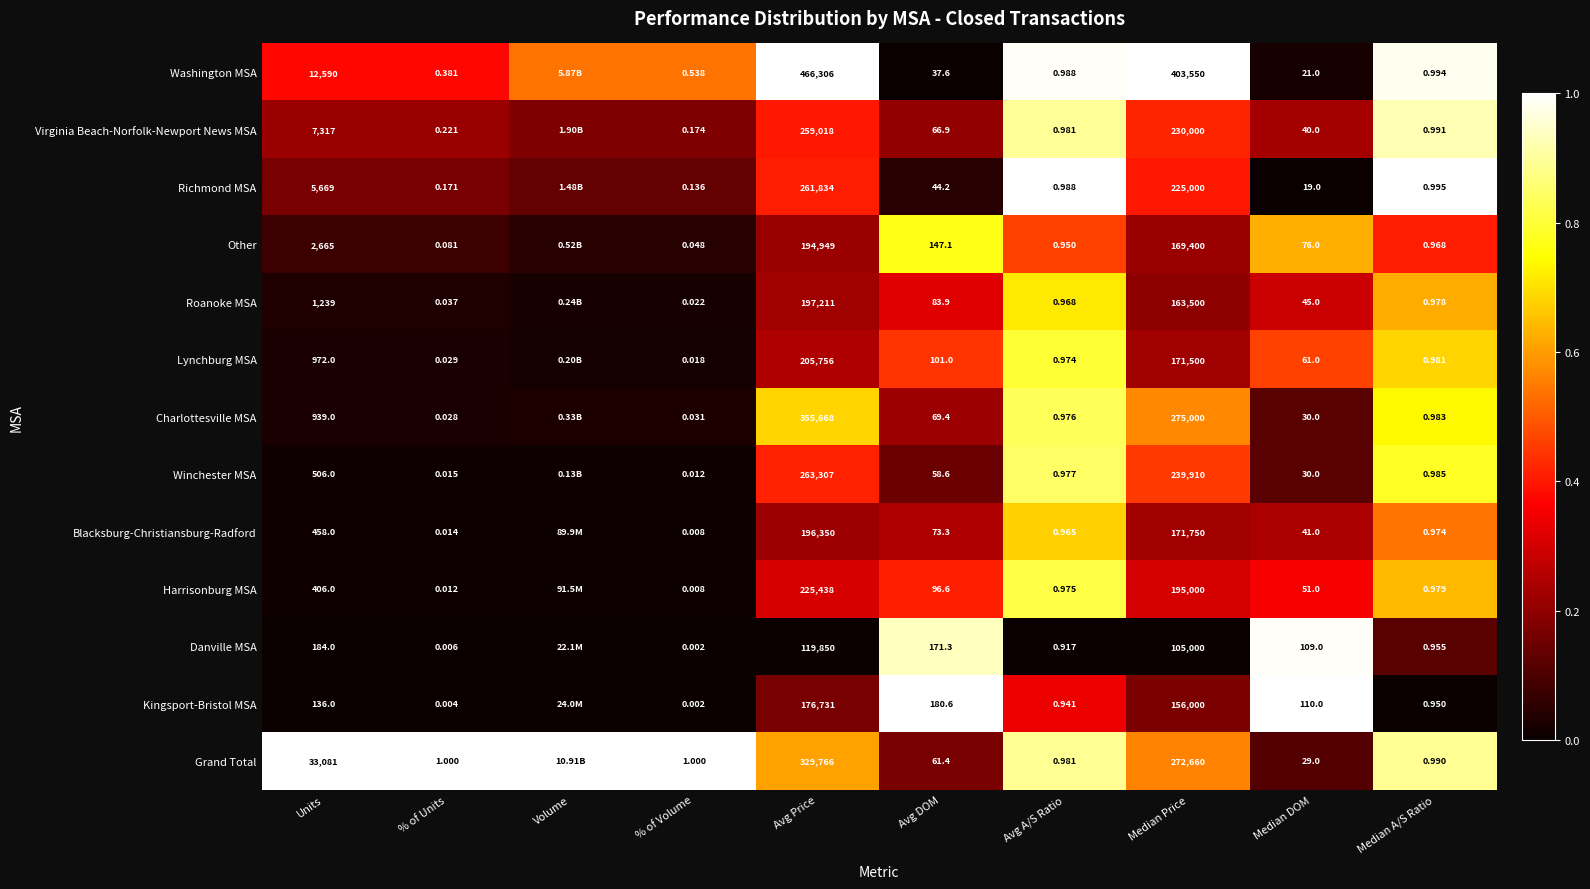

Count the number of categories in the chart.

10